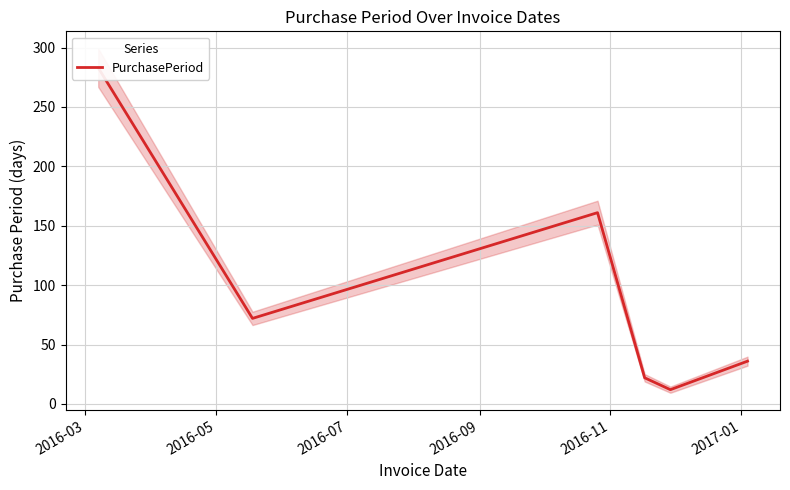

Which label corresponds to the smallest value in the chart?

2016-11